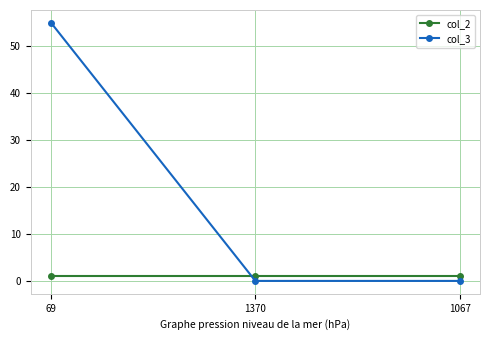

What is the average value of the col_3 series?

18